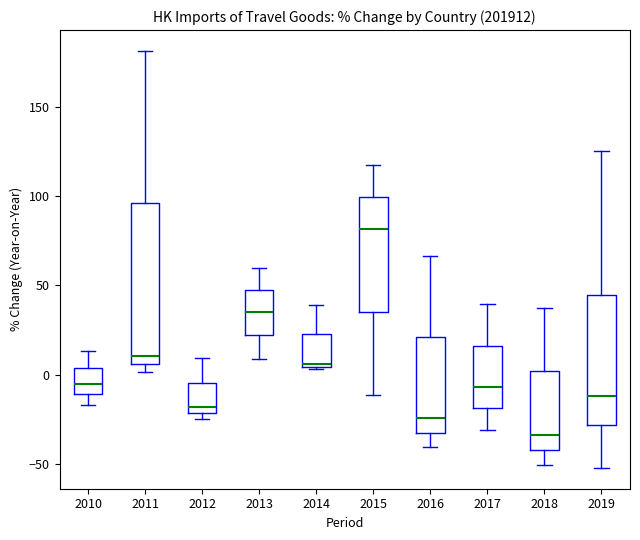

Reading left to right, read every box against the y-axis: the position of its median line, the range the box covers, and the ends of its whiskers. The values are not printed on the chart, so give them approximately, as read against the axis.

2010: median -5, box -10 to 5, whiskers -15 to 15
2011: median 10, box 5 to 95, whiskers 0 to 180
2012: median -20 (just above the box's lower edge), box -20 to -5, whiskers -25 to 10
2013: median 35, box 20 to 45, whiskers 10 to 60
2014: median 5 (just above the box's lower edge), box 5 to 20, whiskers 5 (just below the box's lower edge) to 40
2015: median 80, box 35 to 100, whiskers -10 to 120
2016: median -25, box -35 to 20, whiskers -40 to 65
2017: median -5, box -20 to 15, whiskers -30 to 40
2018: median -35, box -40 to 0, whiskers -50 to 40
2019: median -10, box -30 to 45, whiskers -50 to 125